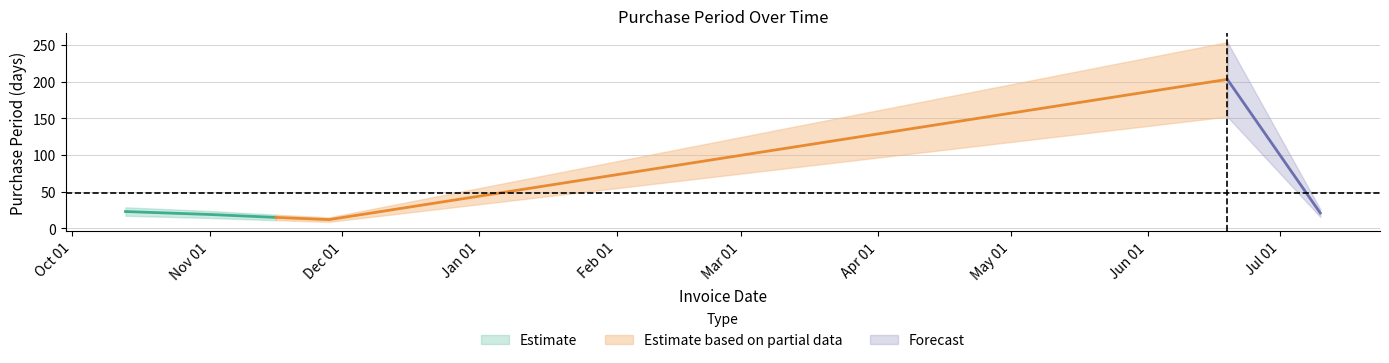

Which category has the highest value across all series?

2017-06-19